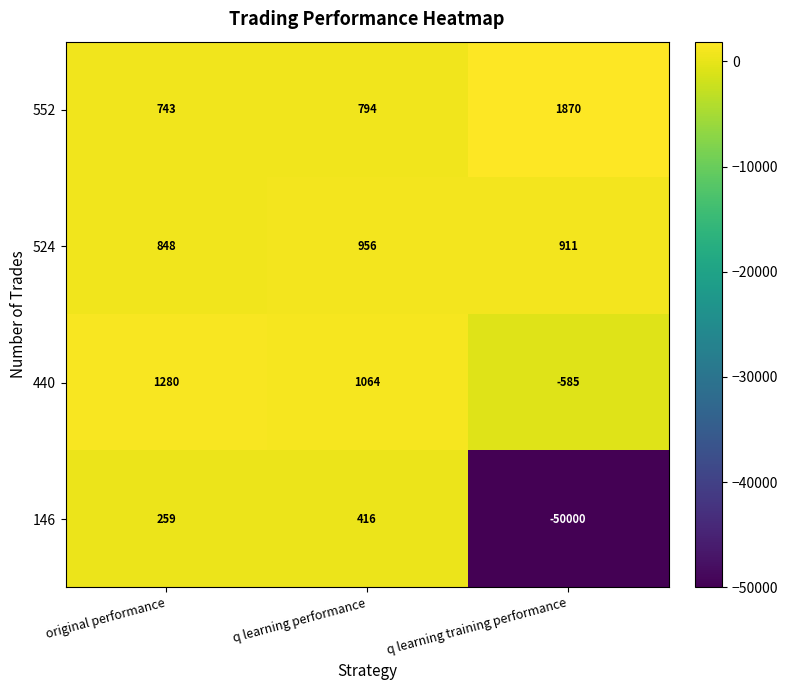

Reading left to right, extract all data points from this chart.

552: original performance=743	q learning performance=794	q learning training performance=1870
524: original performance=848	q learning performance=956	q learning training performance=911
440: original performance=1280	q learning performance=1064	q learning training performance=-585
146: original performance=259	q learning performance=416	q learning training performance=-50000